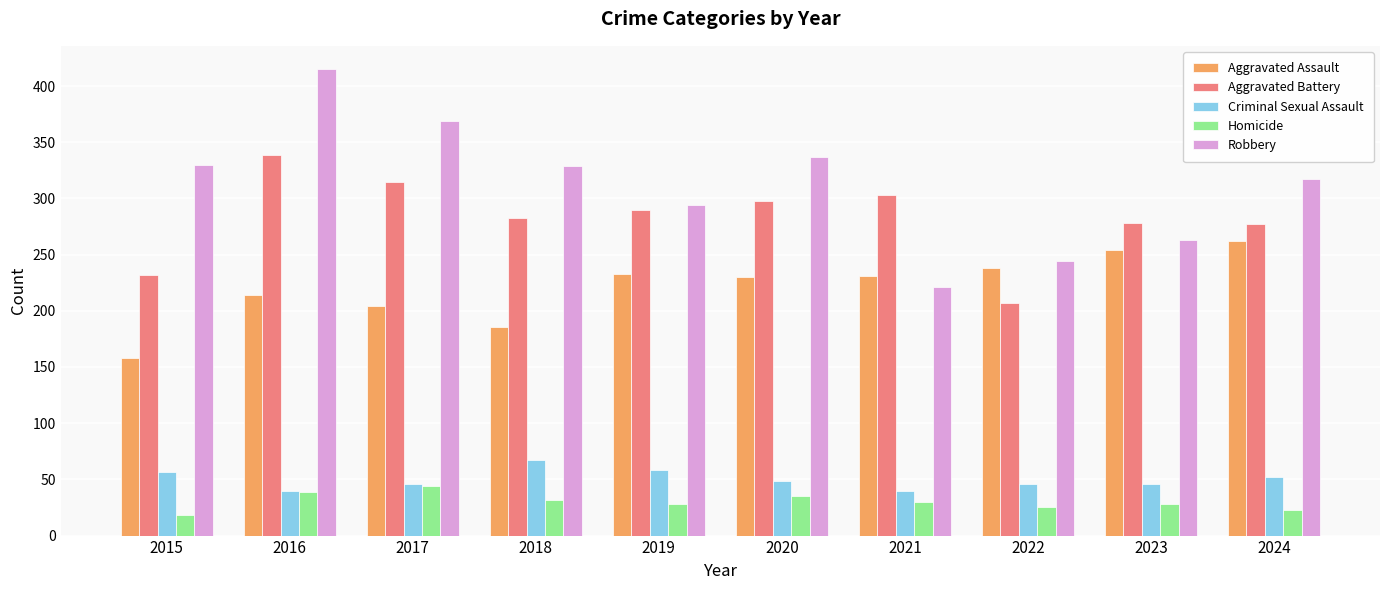

What is the difference between the maximum and minimum values in the Aggravated Assault series?

104